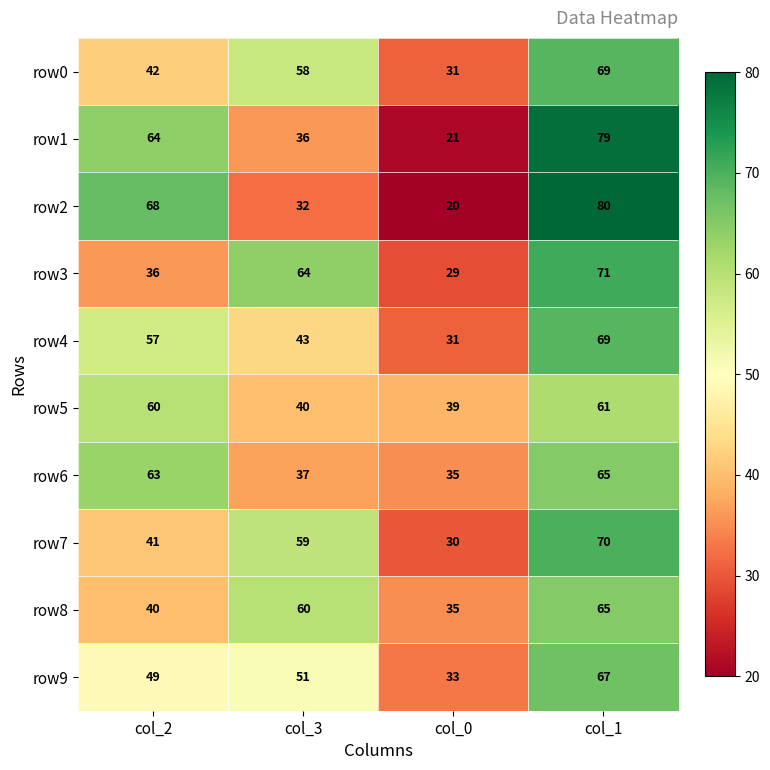

How many data points does each series have?

4